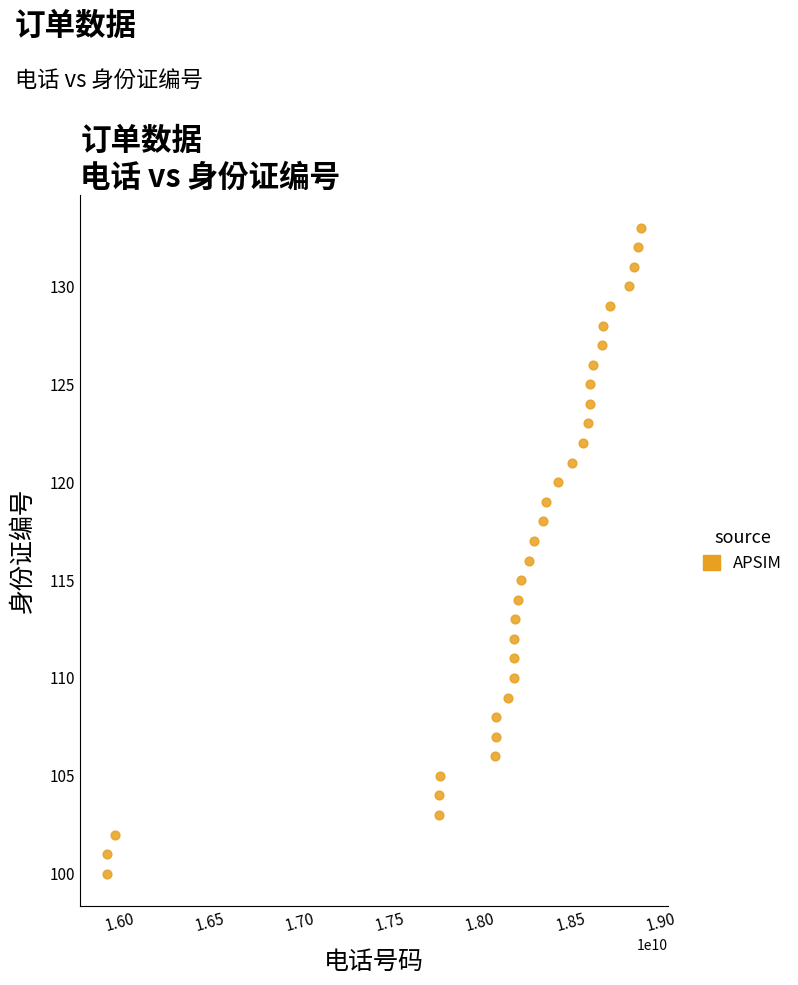

What is the range of Y values (max minus min)?

33